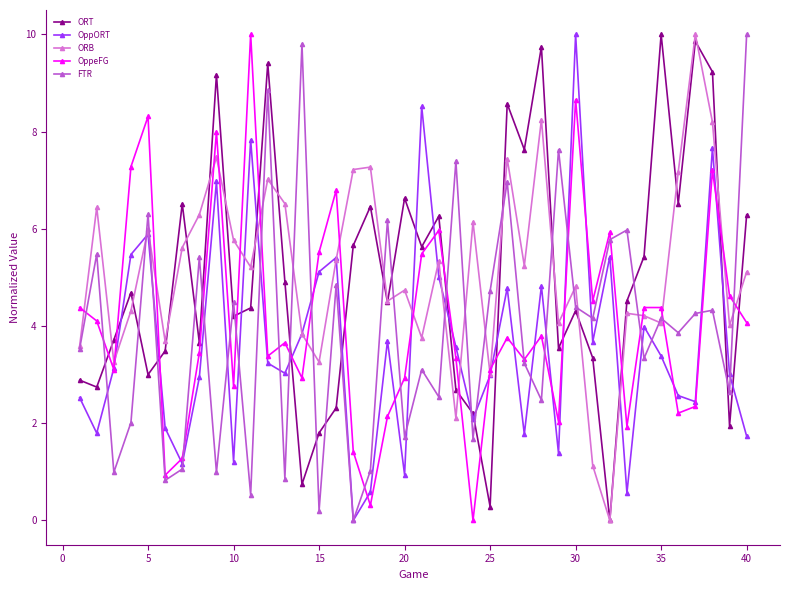

What is the value of the ORT point at the 24th from the left?

2.2